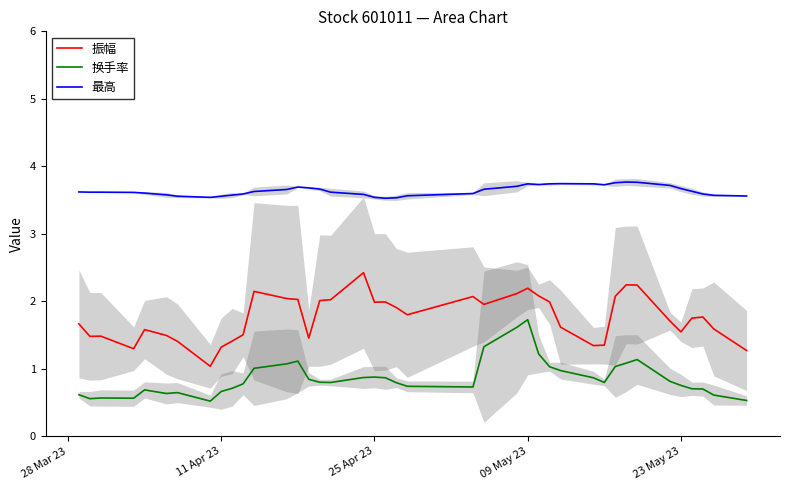

The value of 振幅 at 23 May 23 is 1.5. True or false?

True